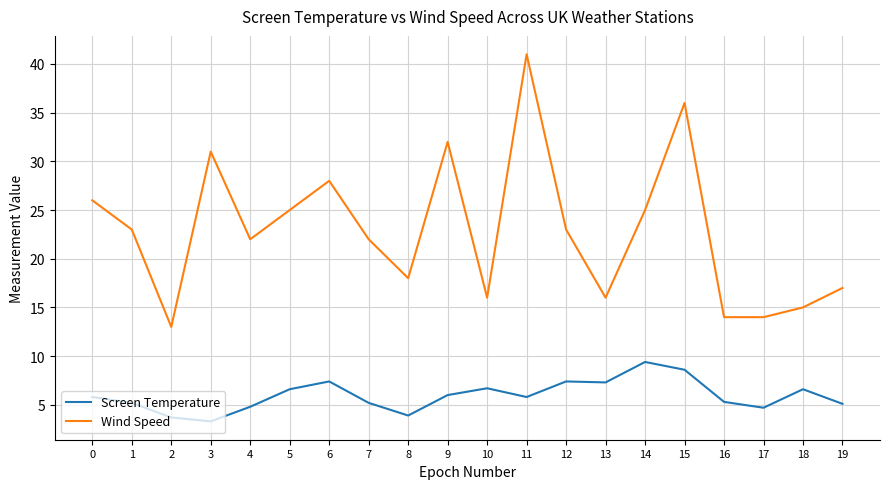

True or false: Screen Temperature and Wind Speed intersect in this chart.

False